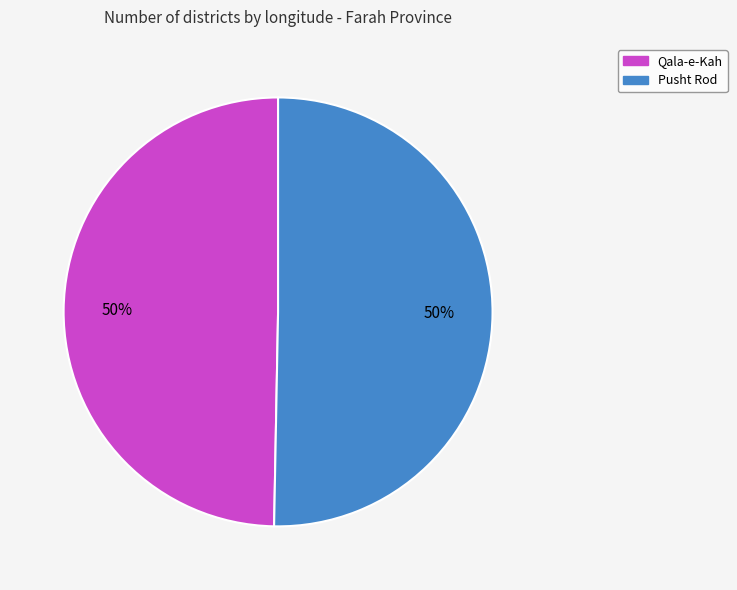

Count the number of slices in the pie.

2